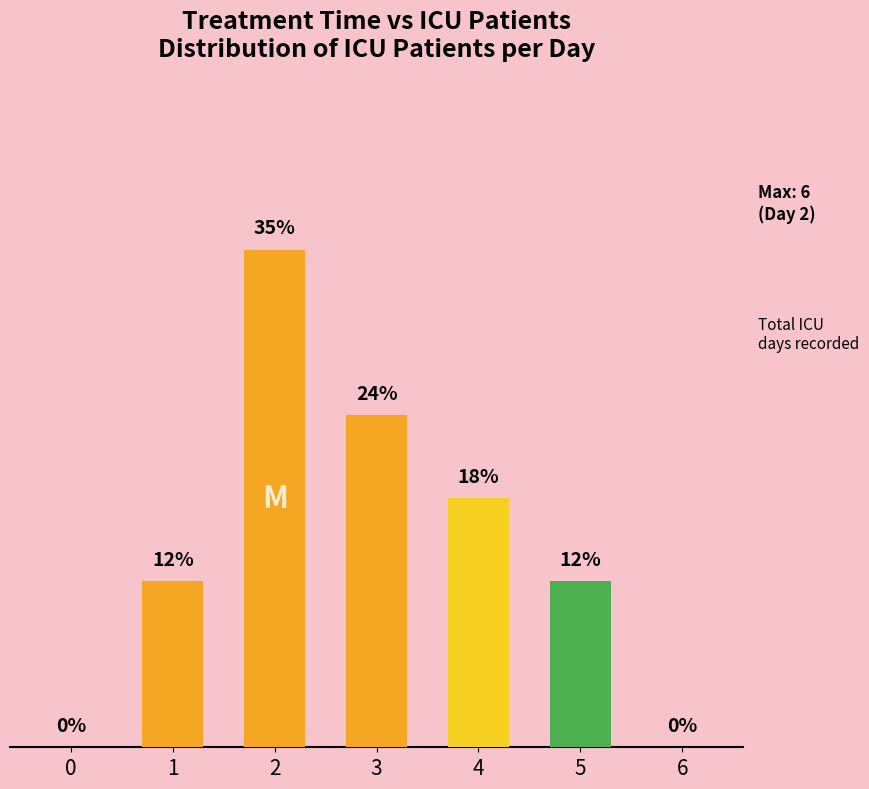

Rank the categories by value from highest to lowest.

2, 3, 4, 1, 5, 0, 6